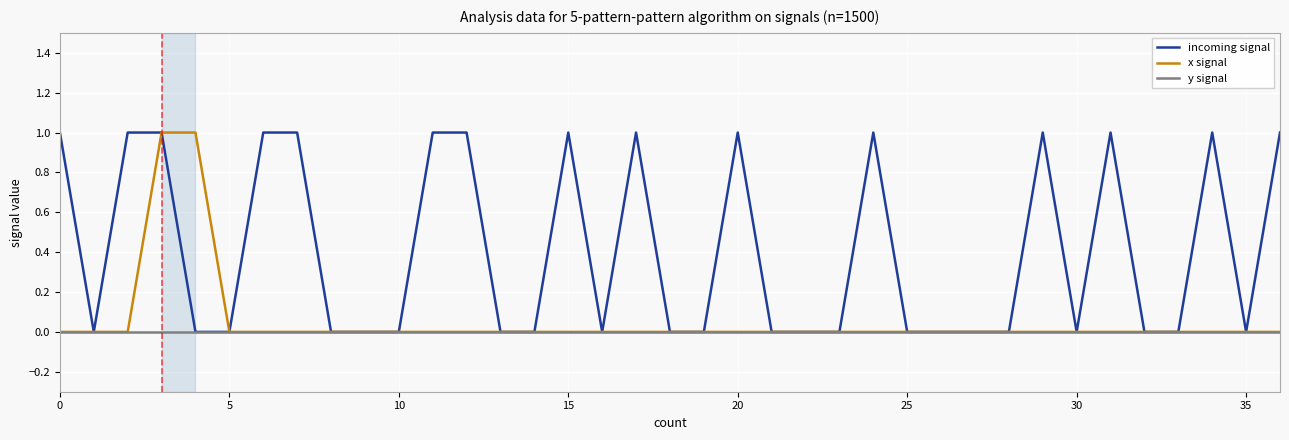

Which series has the largest total across all categories?

incoming signal